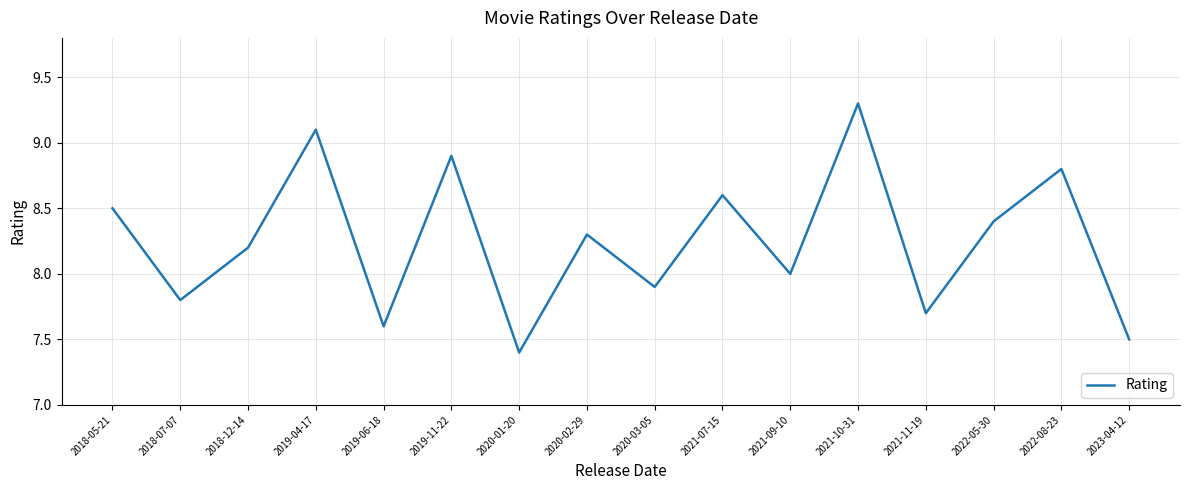

How many lines are shown in the chart?

1